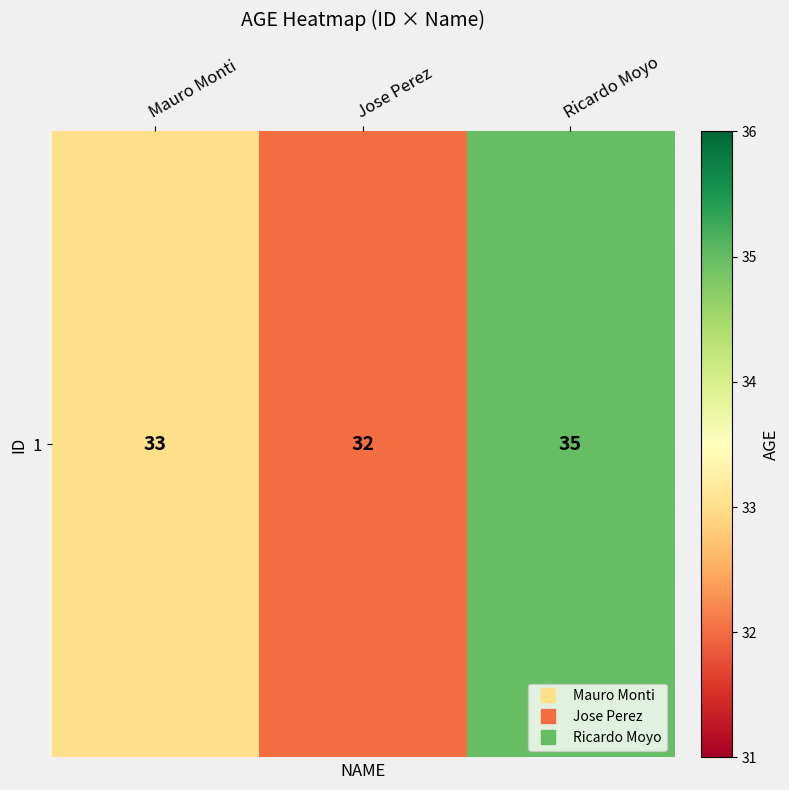

True or false: the data shows 33 at Mauro Monti.

True